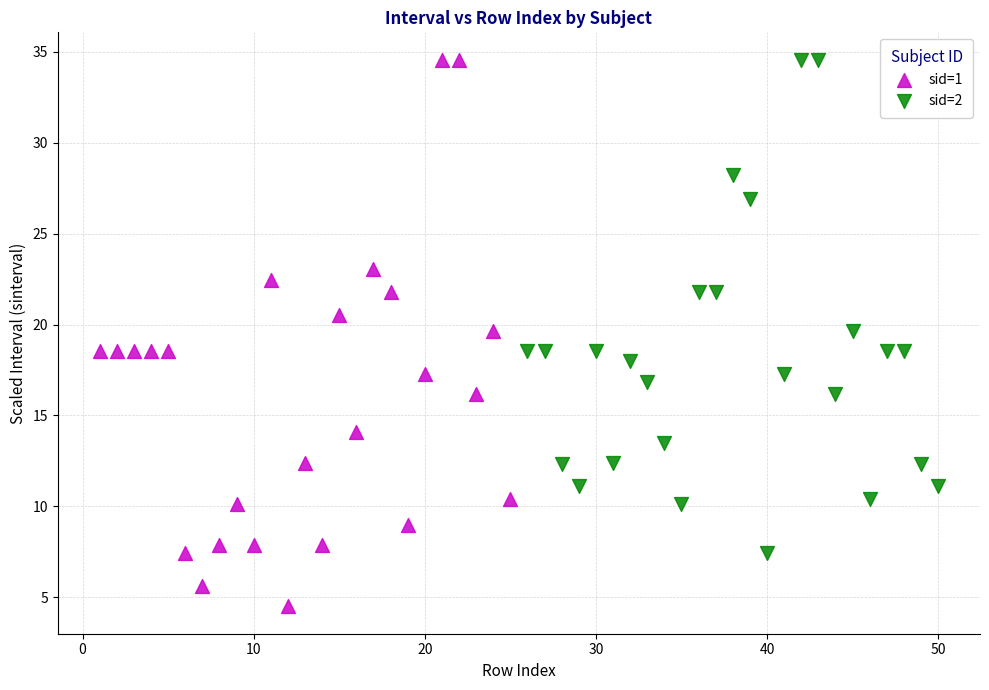

Which series has the widest spread of Y values?

sid=1